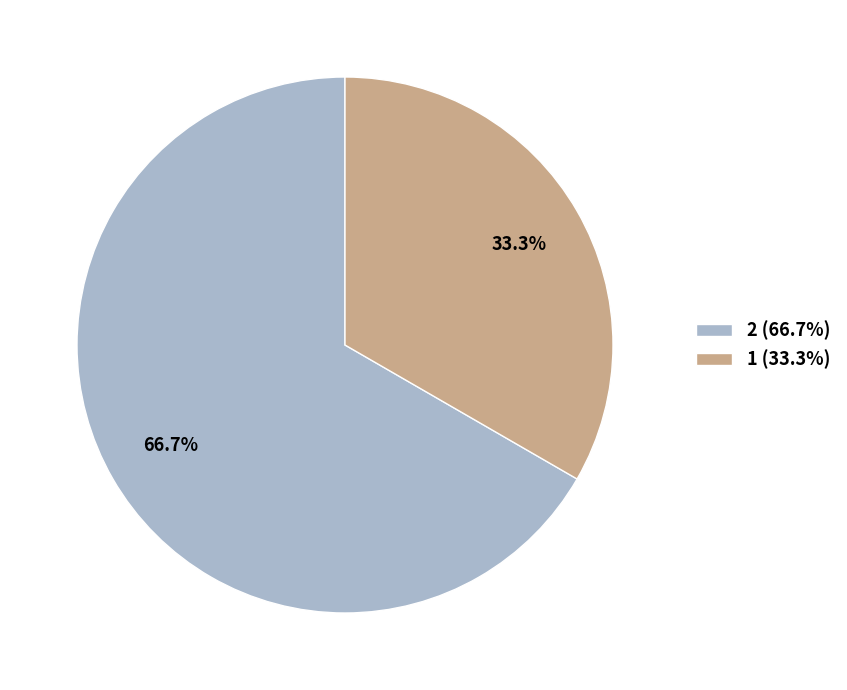

How many slices are in this pie chart?

2